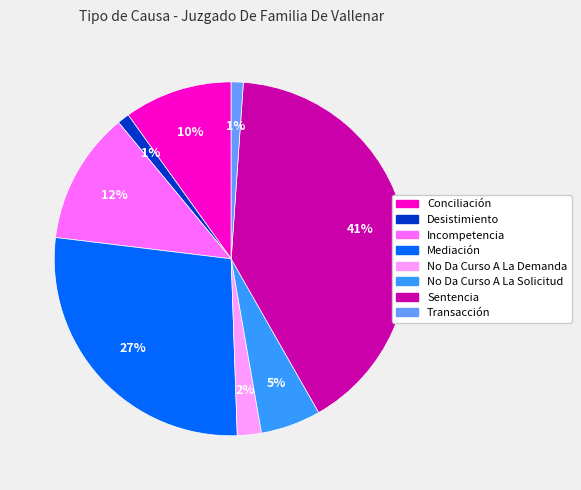

To the nearest percent, what is the difference between the Transacción and Sentencia slice percentages?

40%